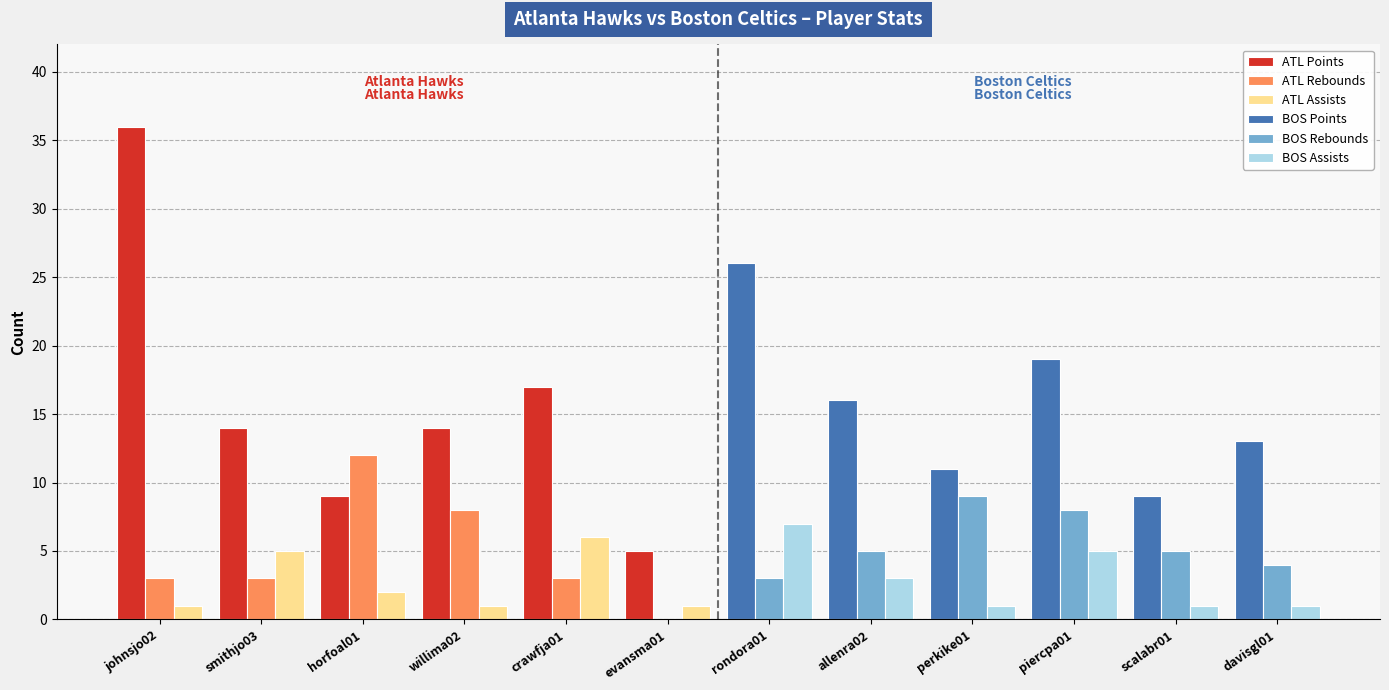

Count the number of data series in this chart.

6